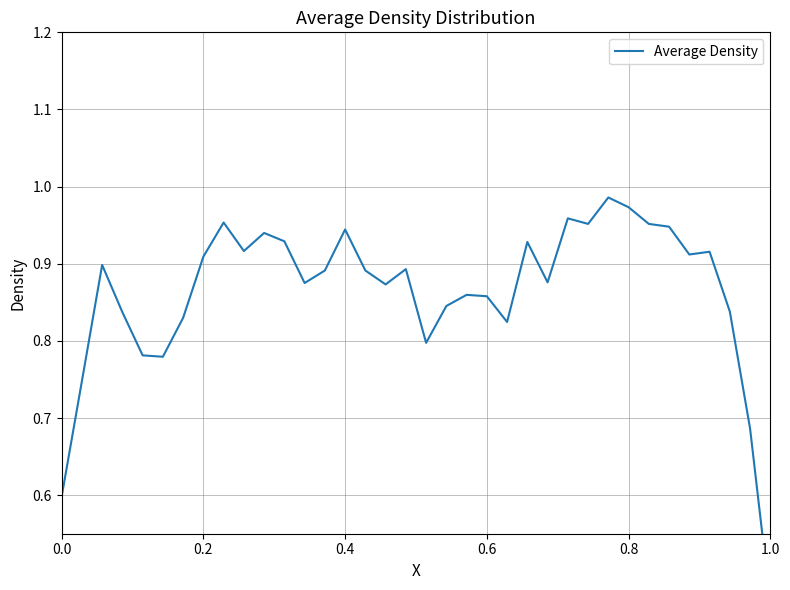

Reading right to left, list all the values displayed in this chart.

0.5	0.7	0.8	0.9	0.9	0.9	1.0	1.0	1.0	1.0	1.0	0.9	0.9	0.8	0.9	0.9	0.8	0.8	0.9	0.9	0.9	0.9	0.9	0.9	0.9	0.9	0.9	1.0	0.9	0.8	0.8	0.8	0.8	0.9	0.7	0.6